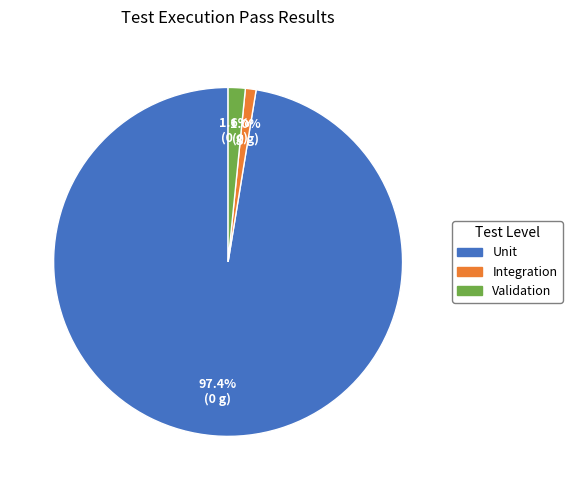

Is there a majority slice in this chart?

Yes